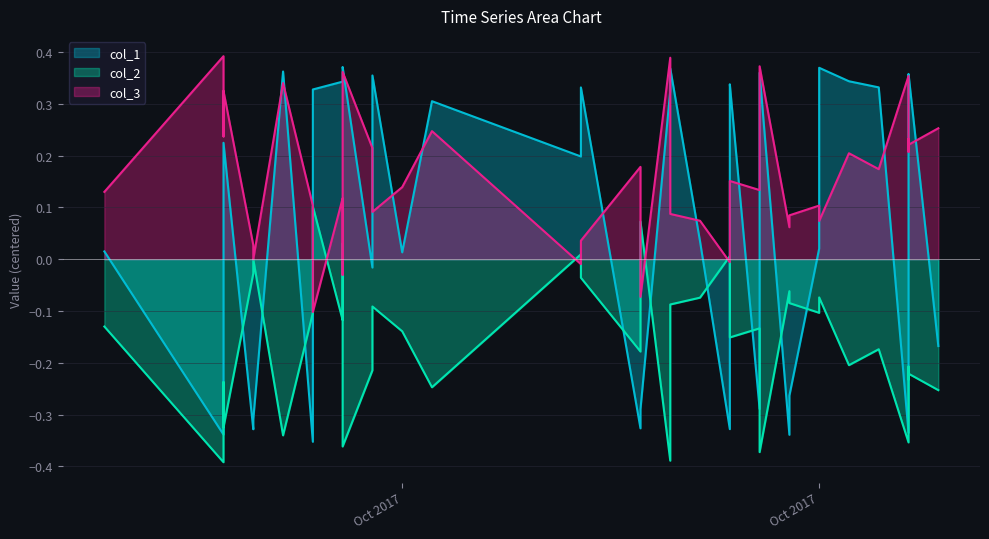

Rank the series at 2017-10-23 from lowest to highest value.

col_1, col_2, col_3